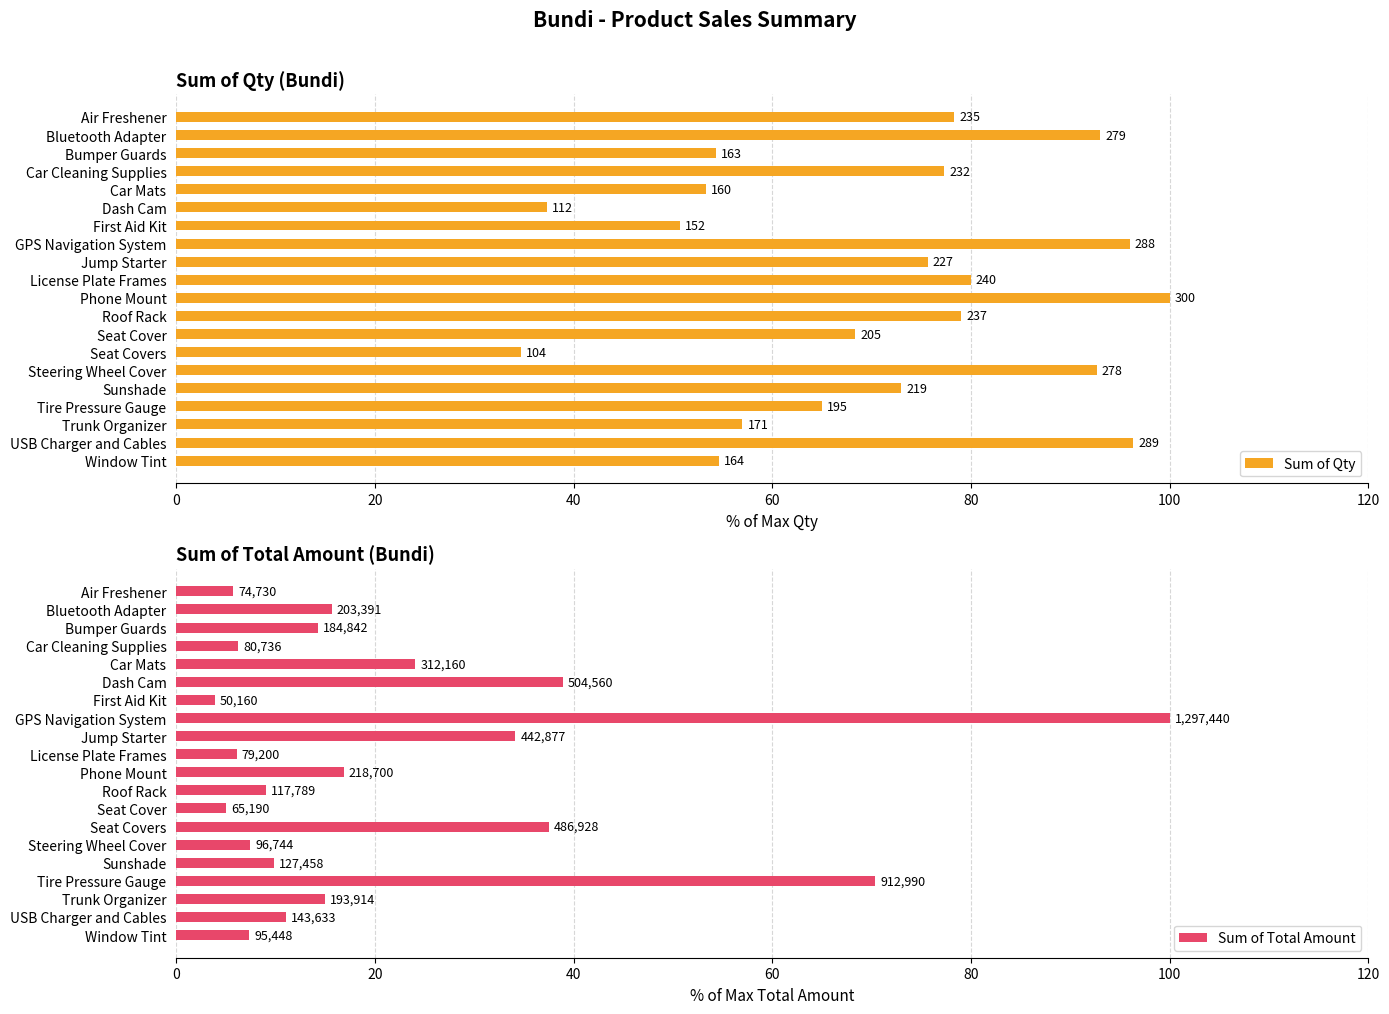

How many values in the Sum of Qty series are below 75?

10